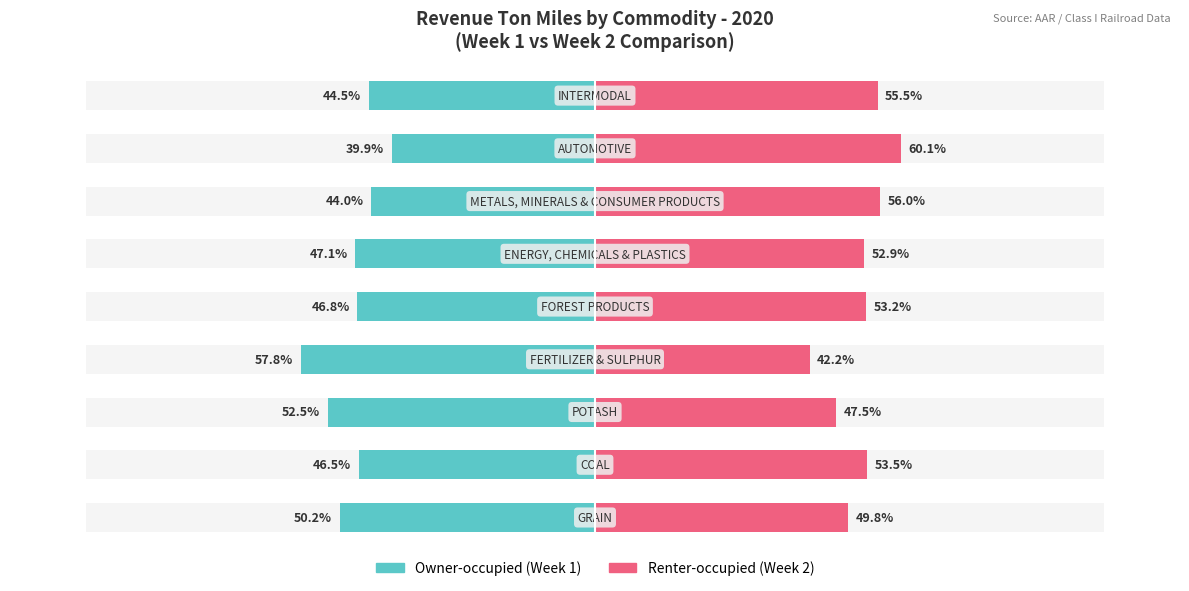

What are all the series names shown in the legend?

Owner-occupied, Renter-occupied